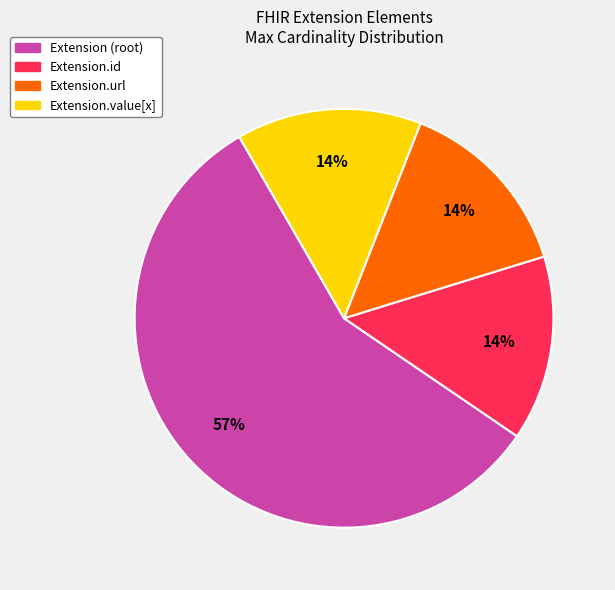

Does any single category account for the majority?

Yes